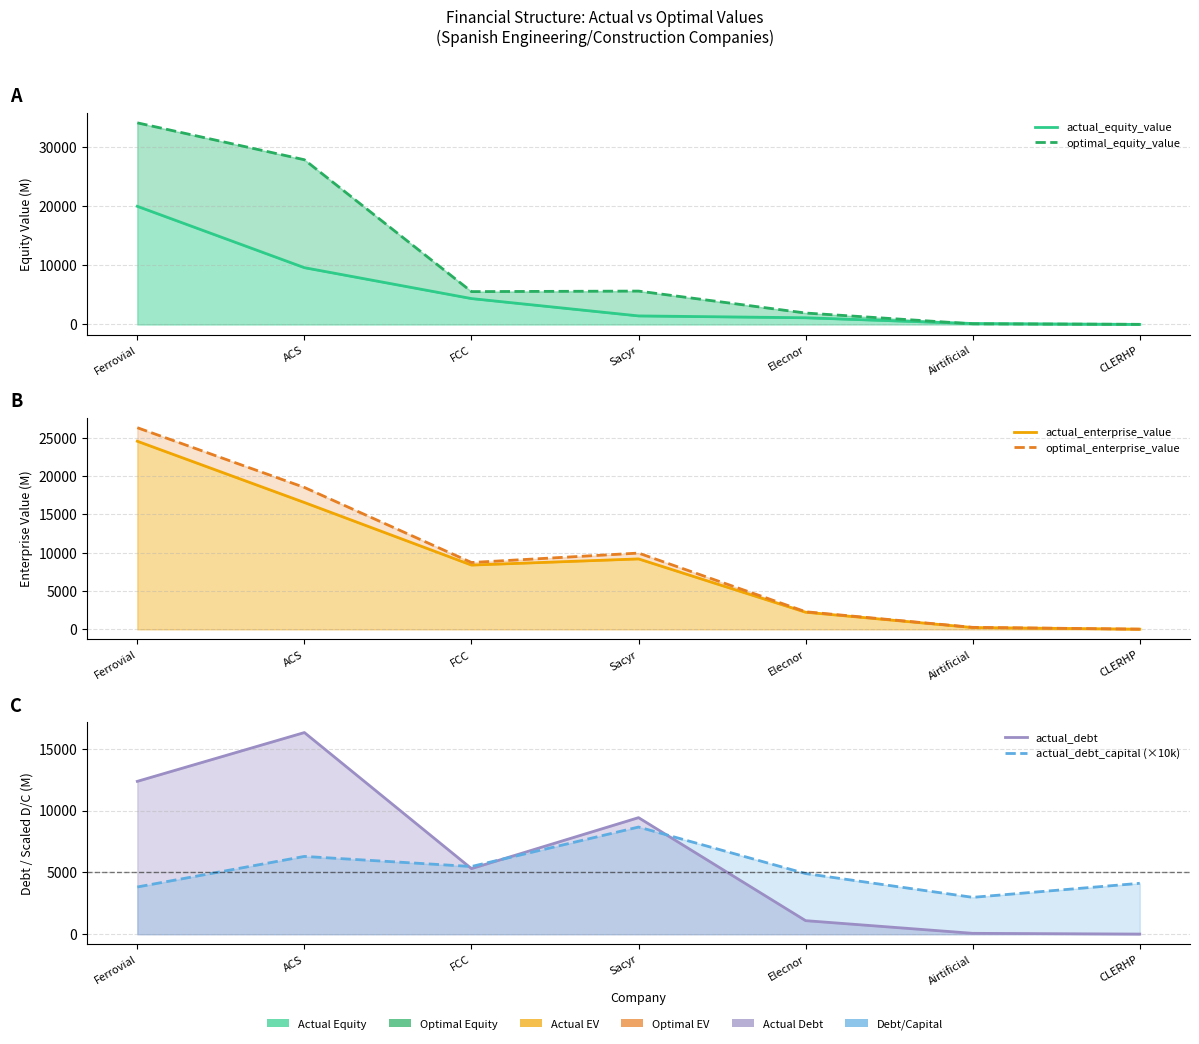

The value of optimal_equity_value at Ferrovial is 34129.7. True or false?

True